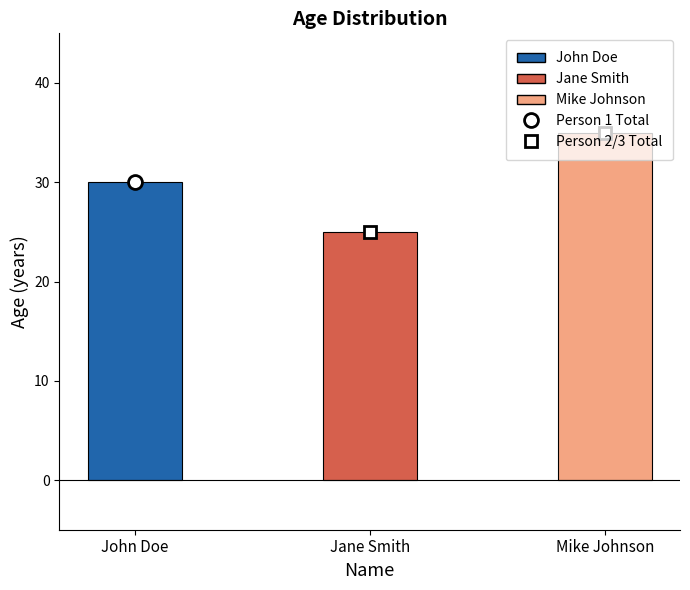

Which label corresponds to the smallest value in the chart?

Jane Smith